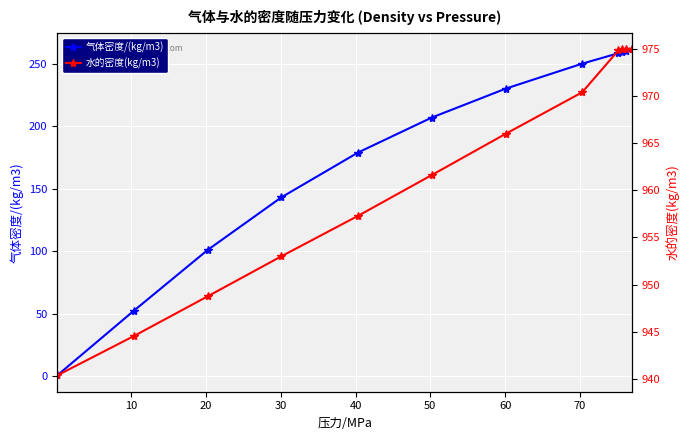

What is the maximum value for 气体密度/(kg/m3)?

261.3